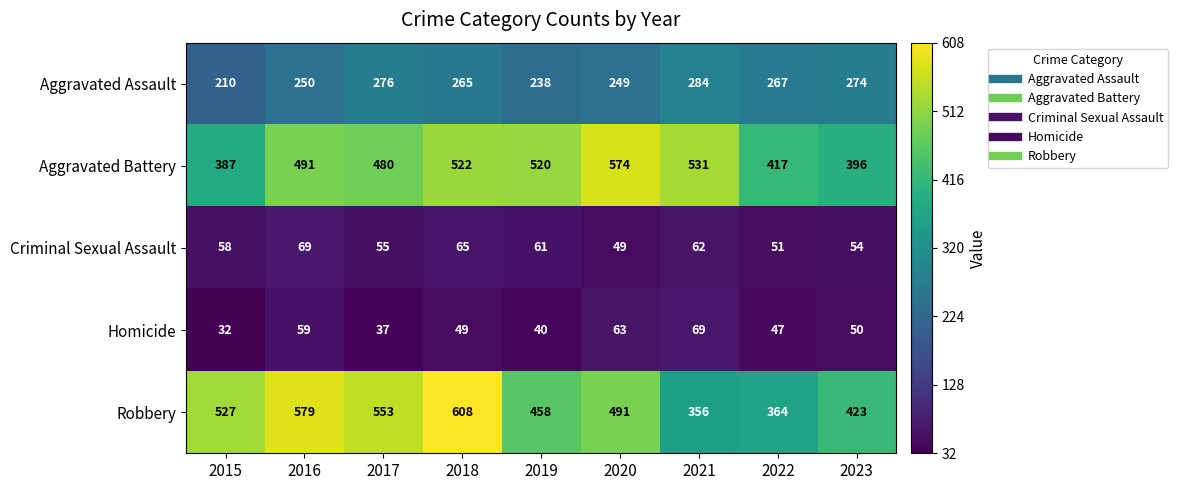

The value of Homicide at 2022 is 84. True or false?

False